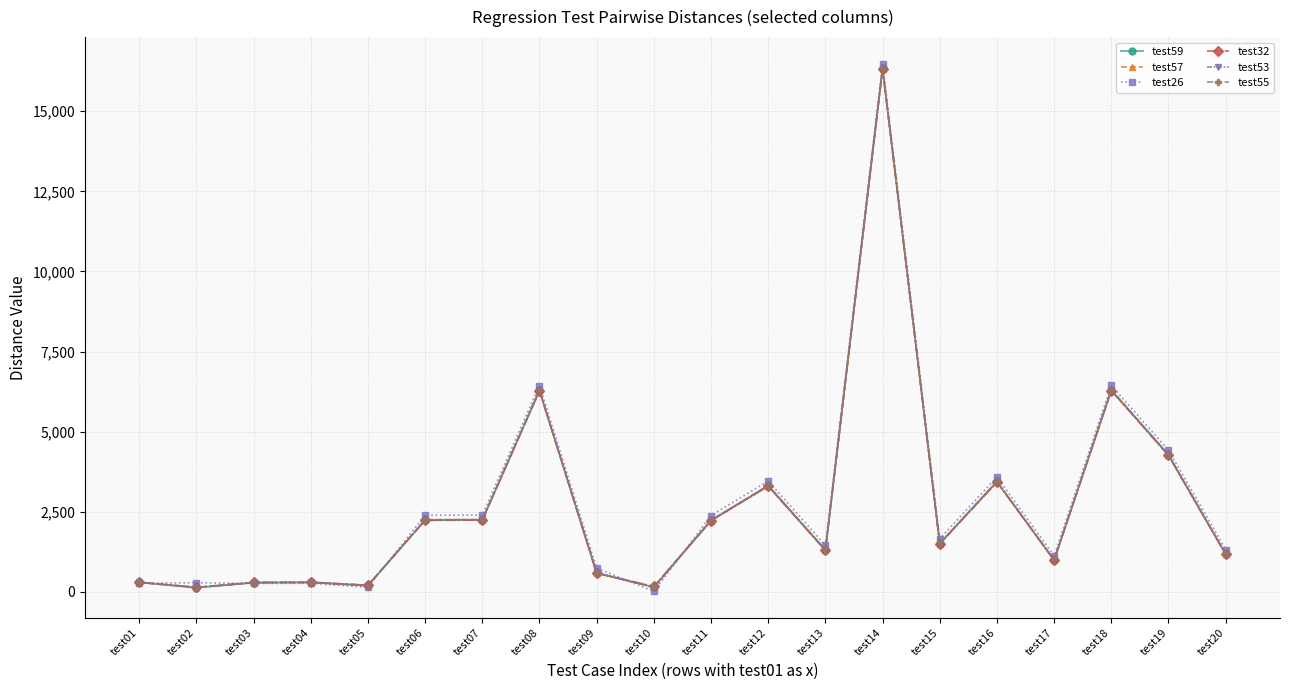

The value of test53 at test19 is 4280. True or false?

True